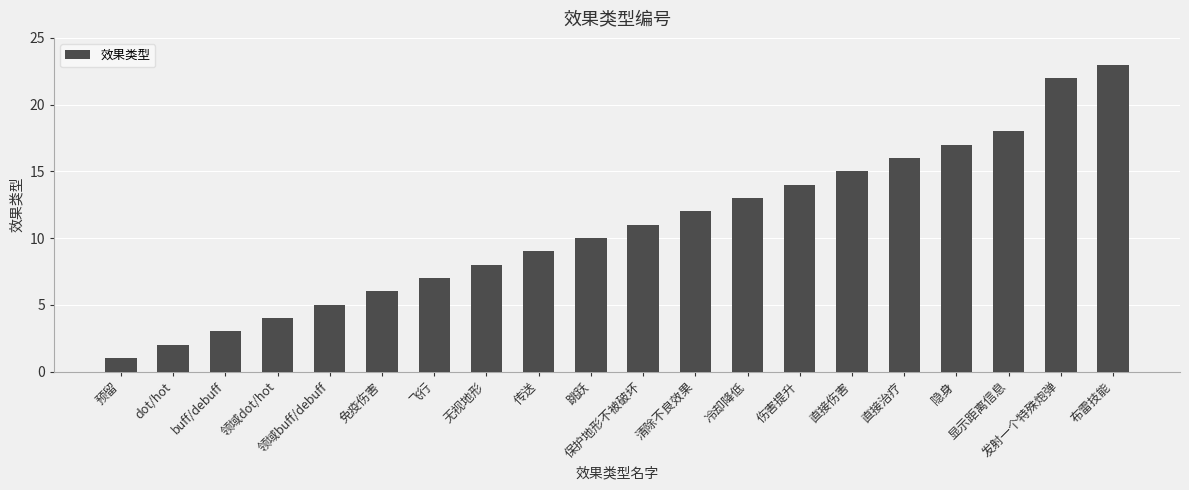

At which category does the chart reach its peak across all series?

布雷技能